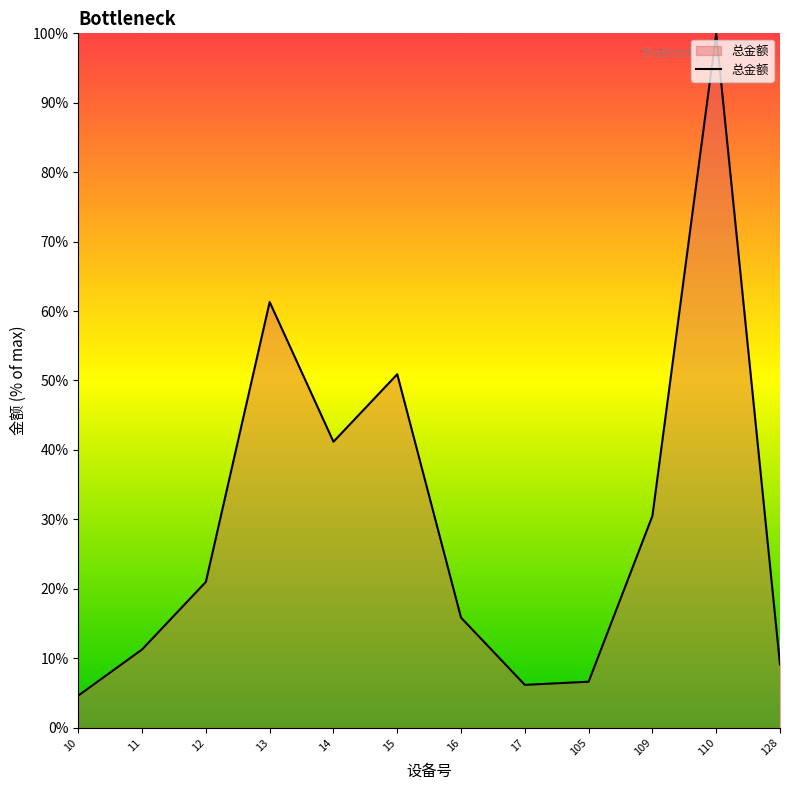

What is the change in value from 12 to 13?

+40.3